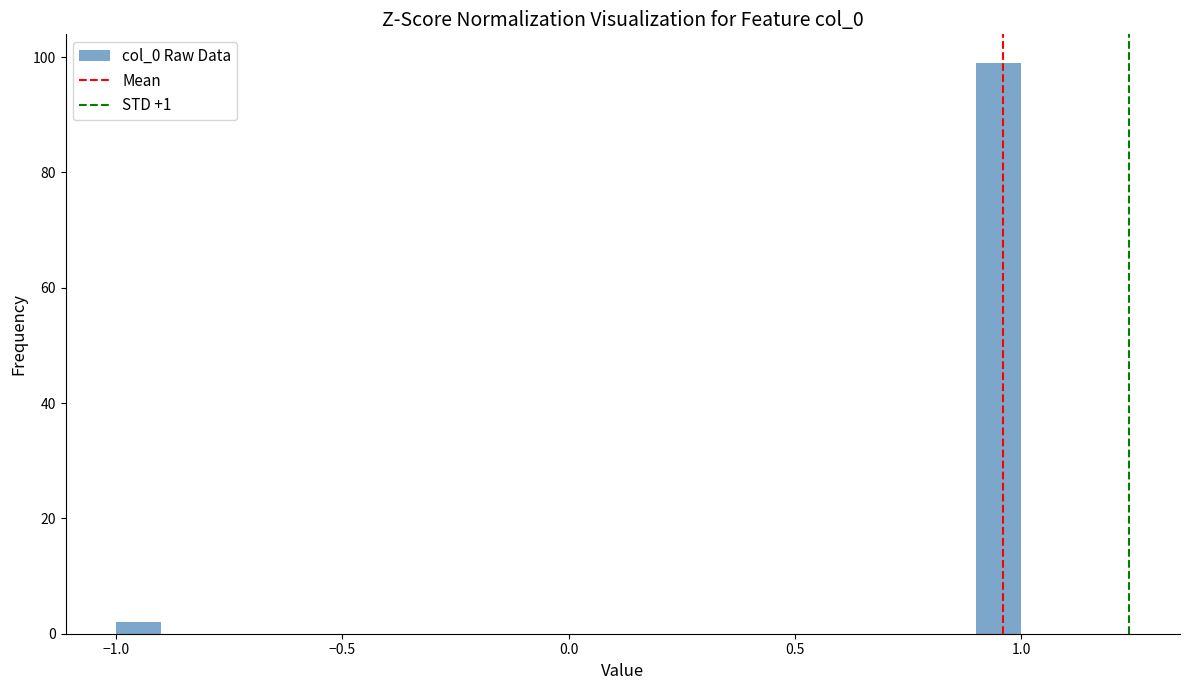

Around what value on the x-axis is the tallest bar? Give the approximate position of its centre, as read against the axis.

0.95